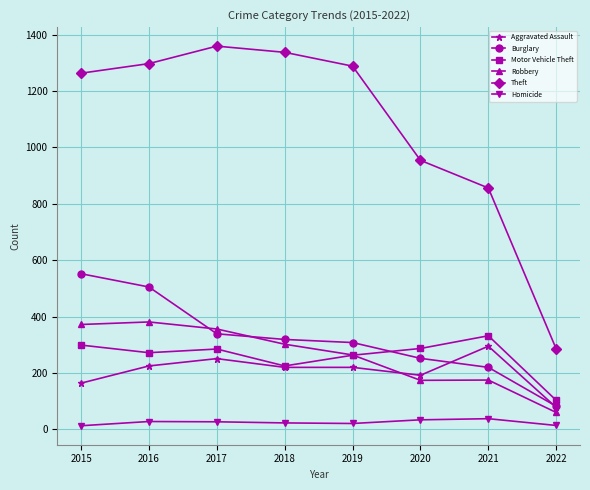

What is the difference between the maximum and minimum values in the Motor Vehicle Theft series?

229